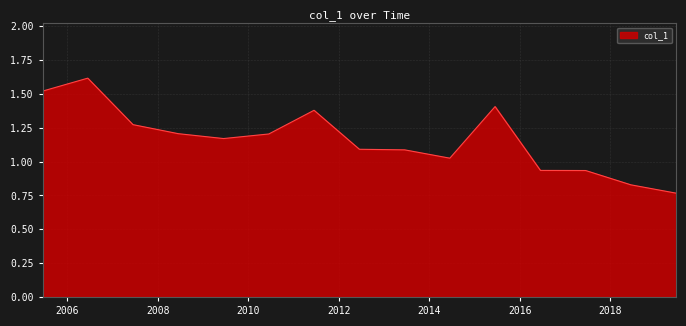

What is the maximum value shown in the chart?

1.6